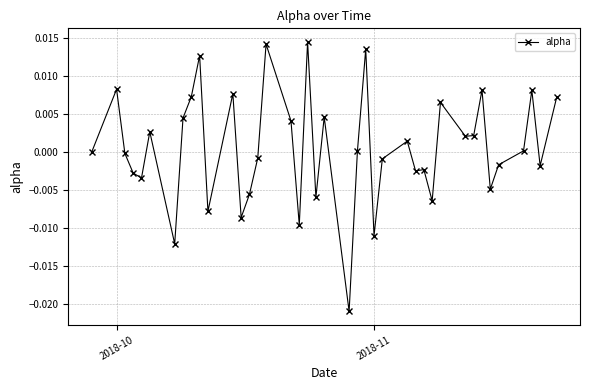

True or false: there are more than 0 points higher than both neighbors.

True